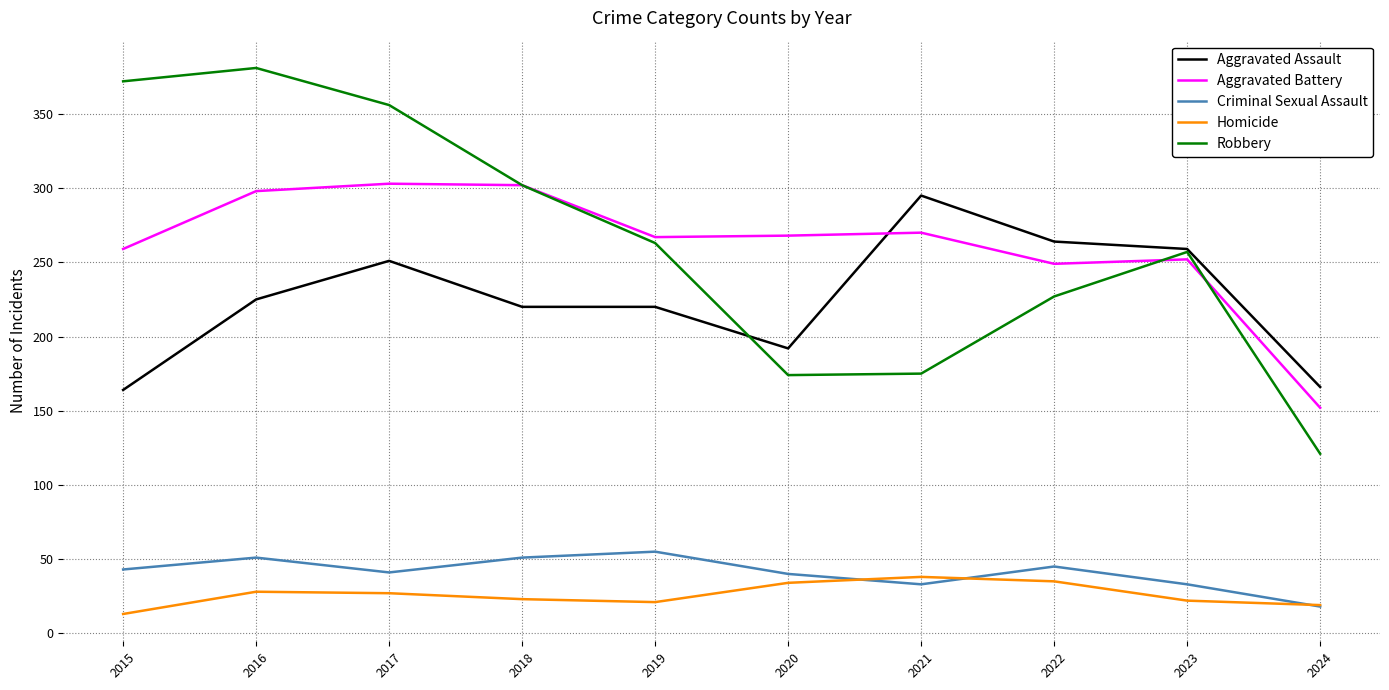

Which category has the lowest value in the Criminal Sexual Assault series?

2024